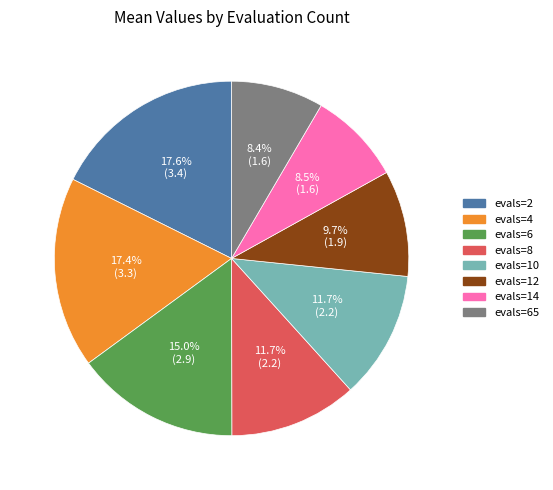

Is there a majority slice in this chart?

No